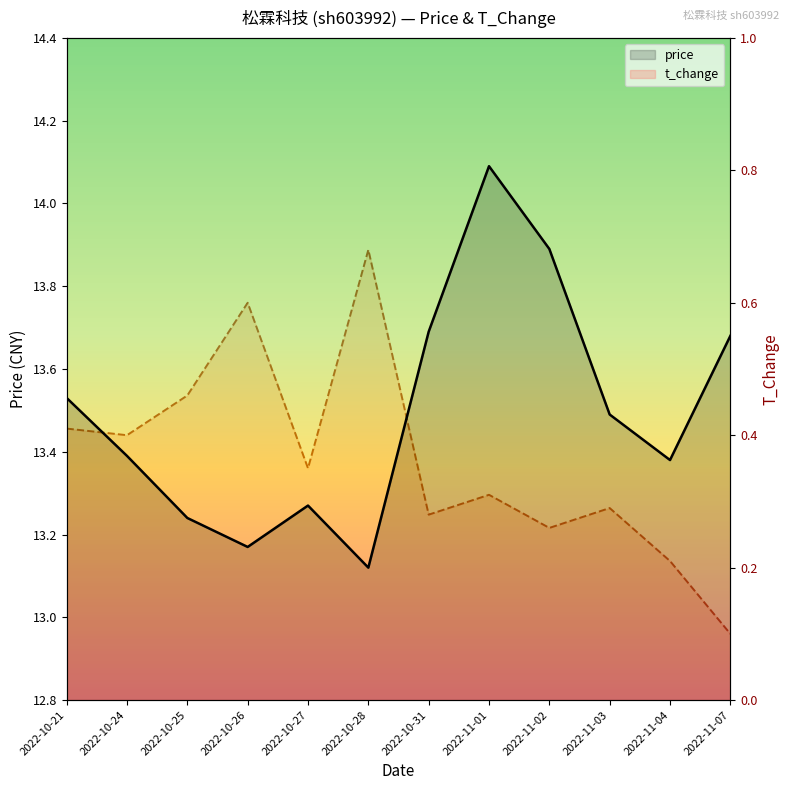

Is the value of price at 2022-10-27 greater than the value of t_change at 2022-11-01?

Yes